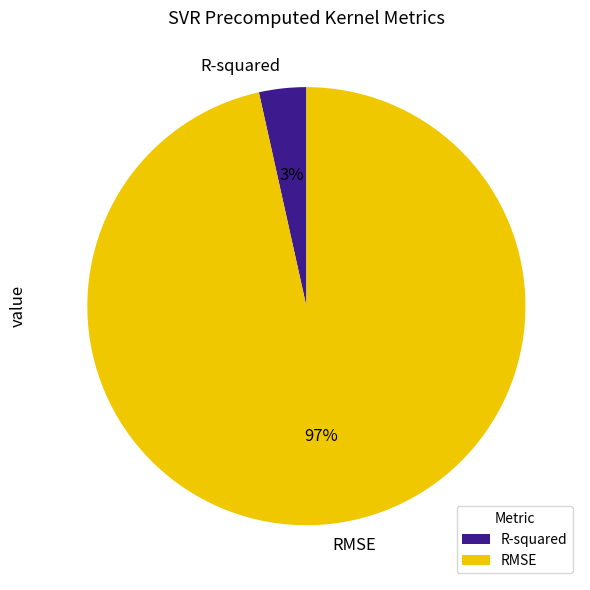

Between RMSE and R-squared, which is larger?

RMSE